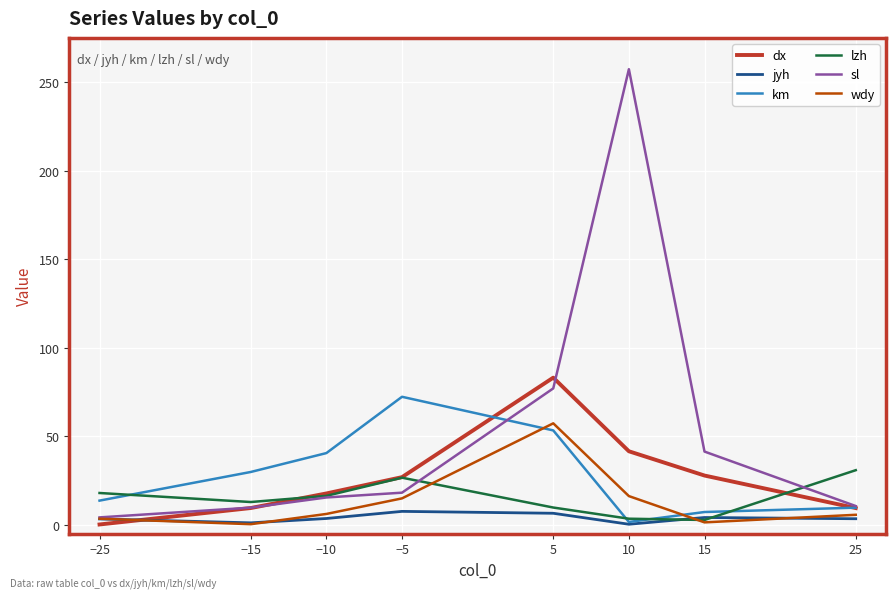

Between which two adjacent categories do km and dx first intersect?

−5 and 5